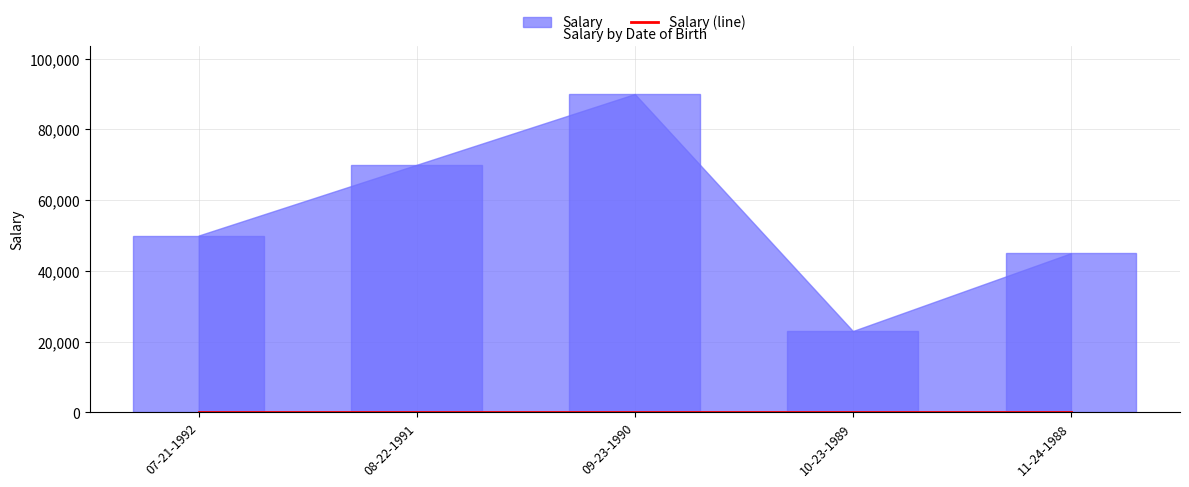

Where does the data first go above 50000?

08-22-1991